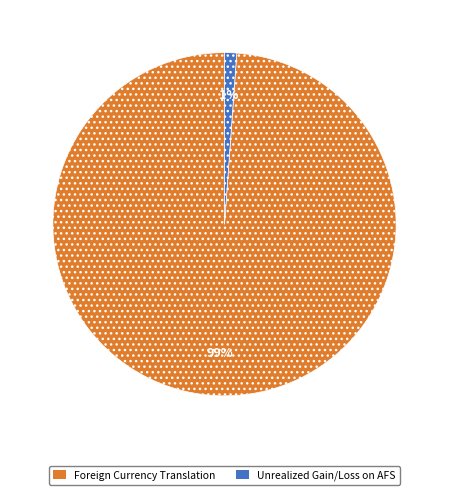

Does any single category account for the majority?

Yes